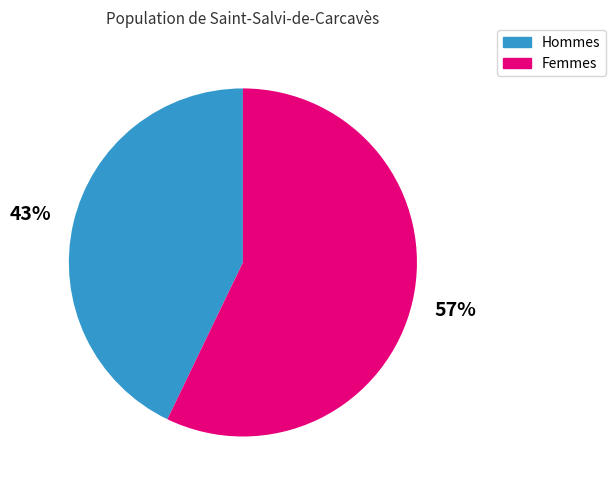

Rank the categories by value from highest to lowest.

Femmes, Hommes